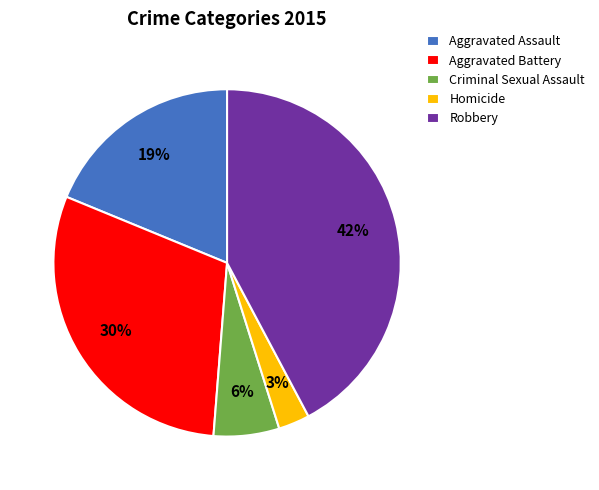

Is it true that Criminal Sexual Assault is 6% of the pie?

True